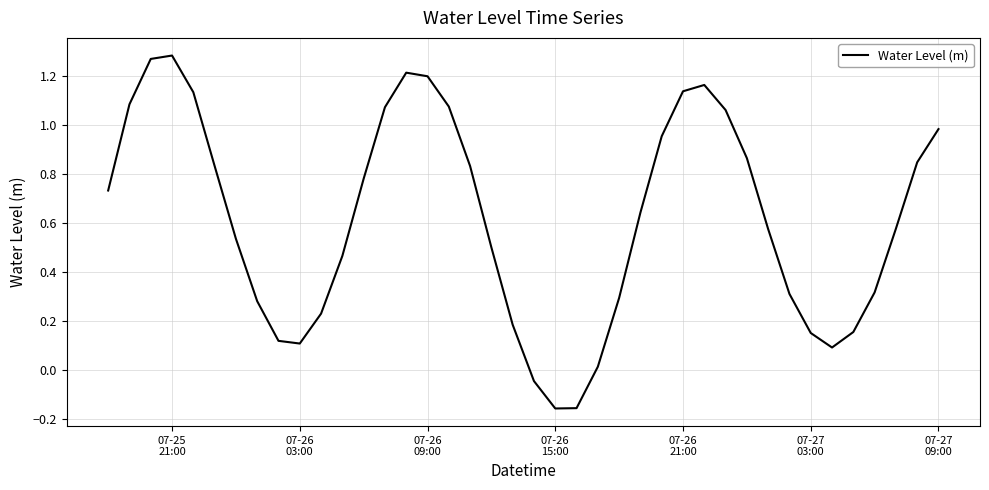

What is the difference between the maximum and minimum values?

1.4